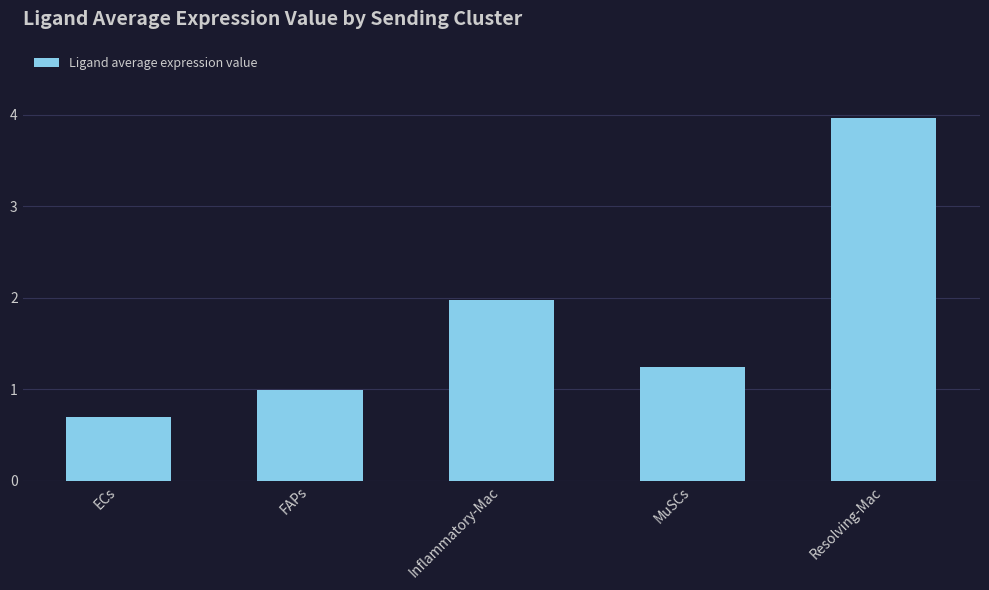

Rank the categories by value from lowest to highest.

ECs, FAPs, MuSCs, Inflammatory-Mac, Resolving-Mac